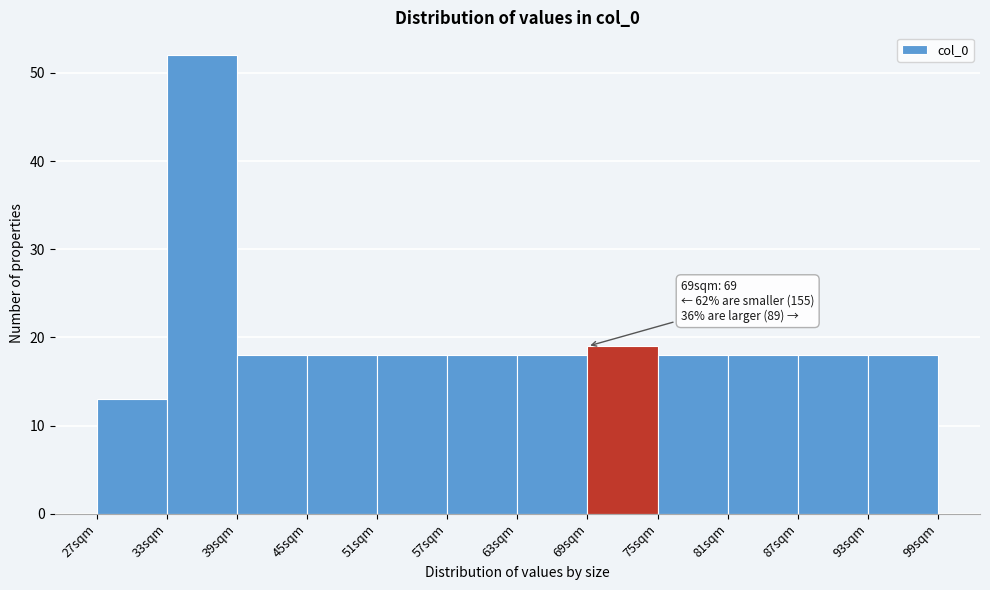

Which range on the x-axis has the tallest bar?

33 to 39